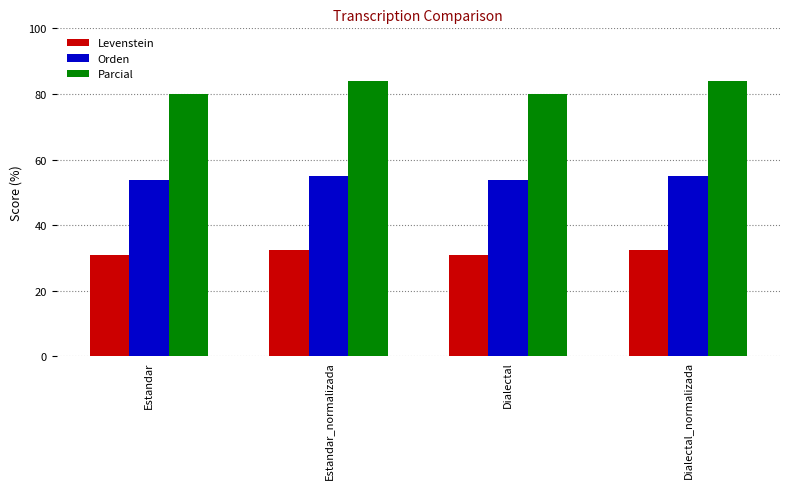

What is the difference between the maximum and minimum values in the Parcial series?

3.9